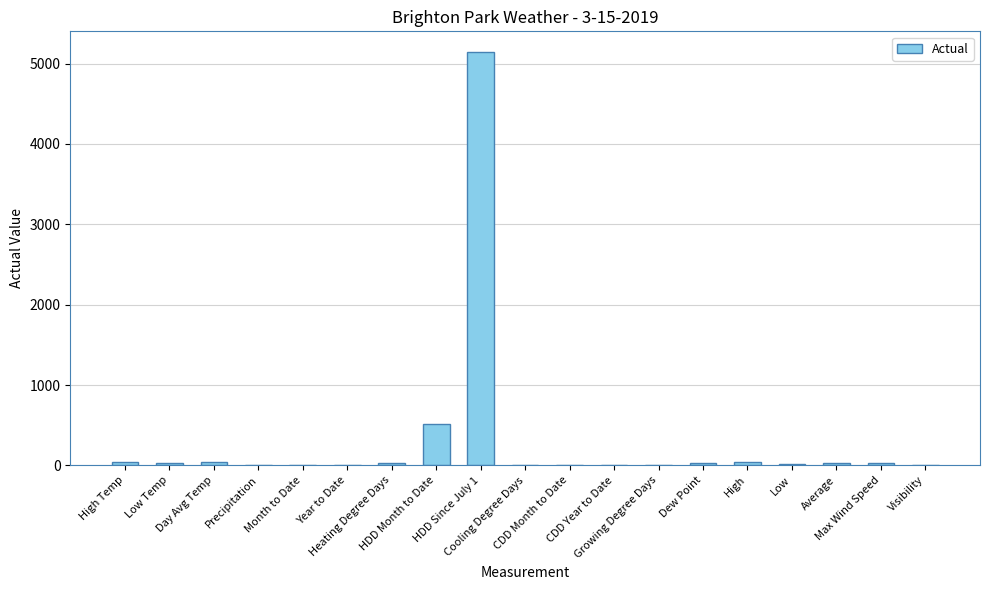

How many categories are shown in the chart?

19